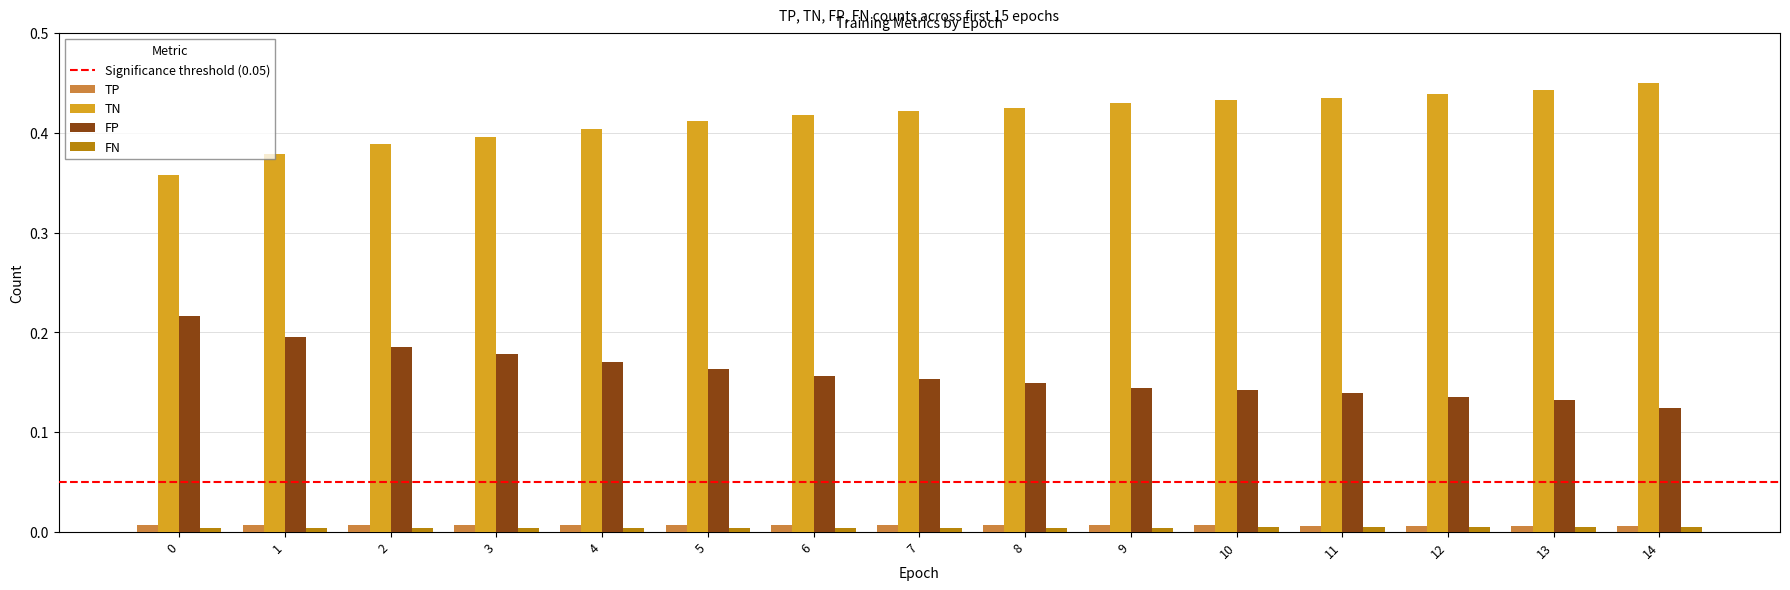

Which series has the largest total across all categories?

TN